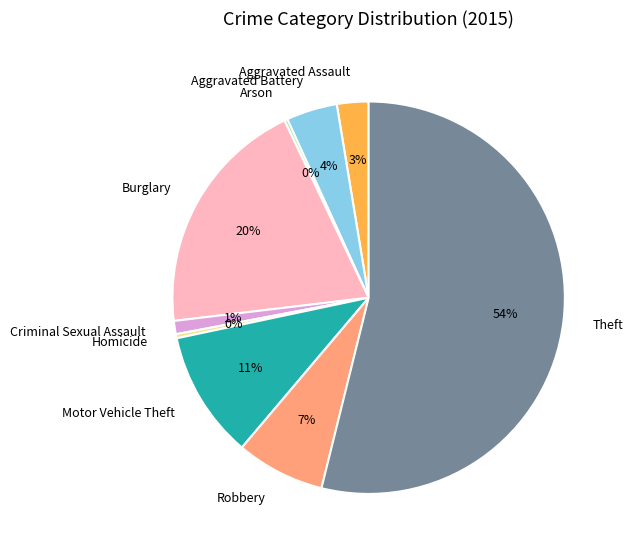

Is it true that Robbery is 1% of the pie?

False